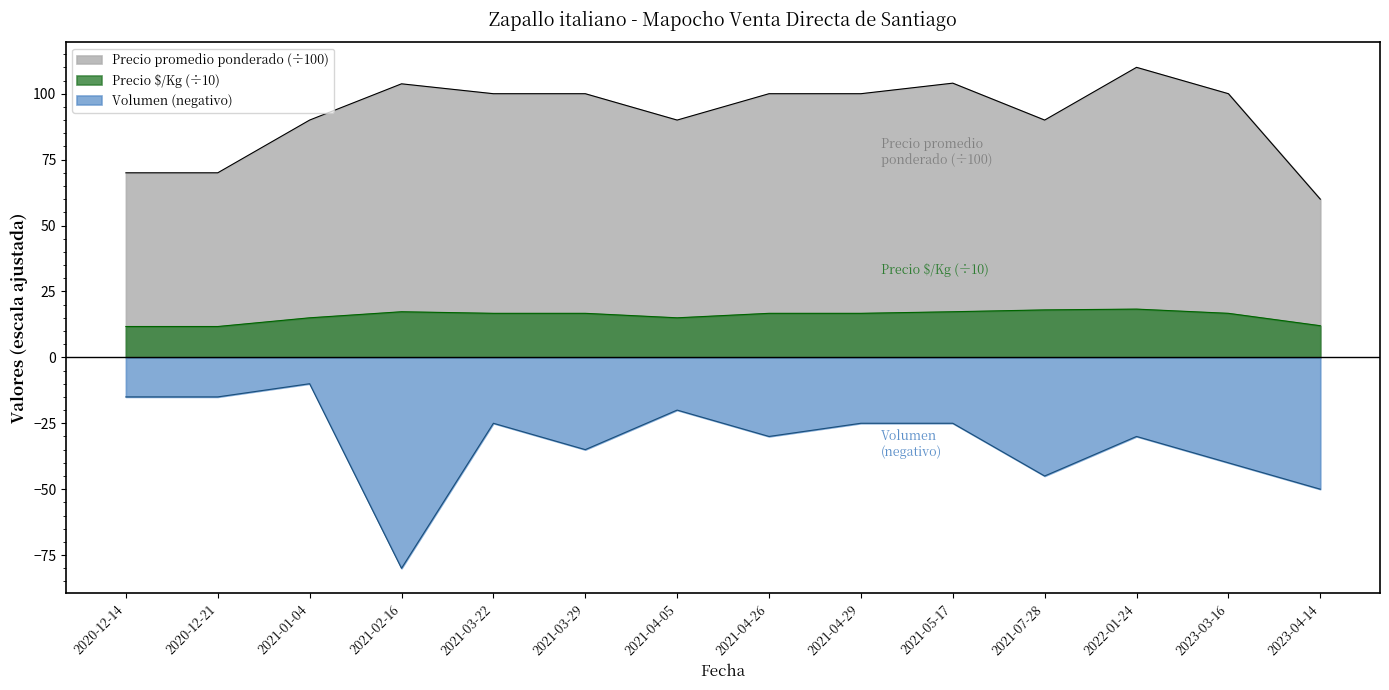

How many series are shown in this chart?

3